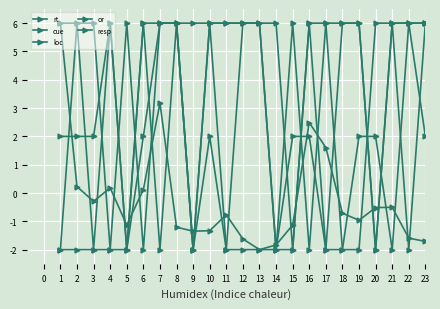

Where does the cue series first go above 2?

3